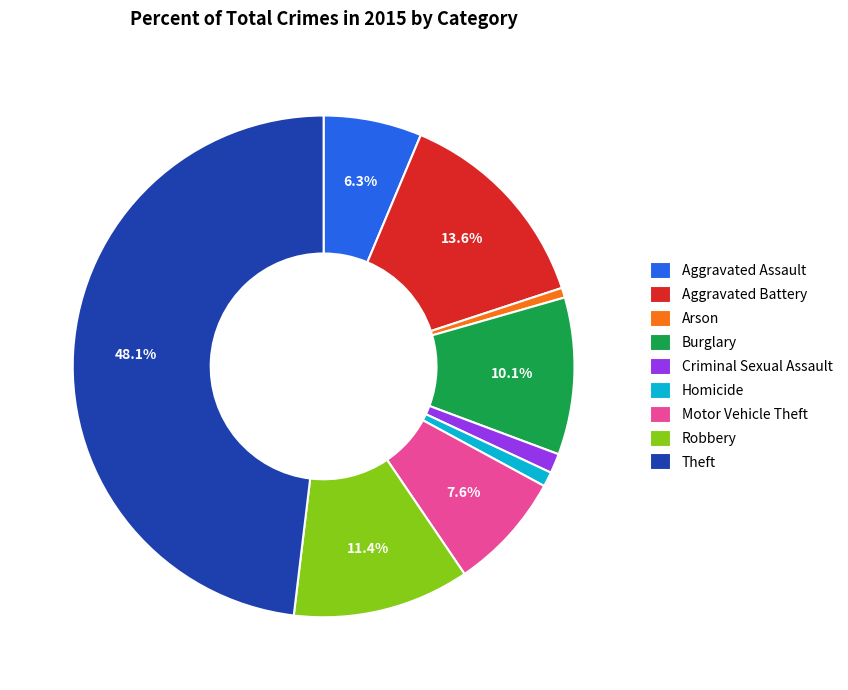

What percentage is the Arson slice, to the nearest percent?

1%